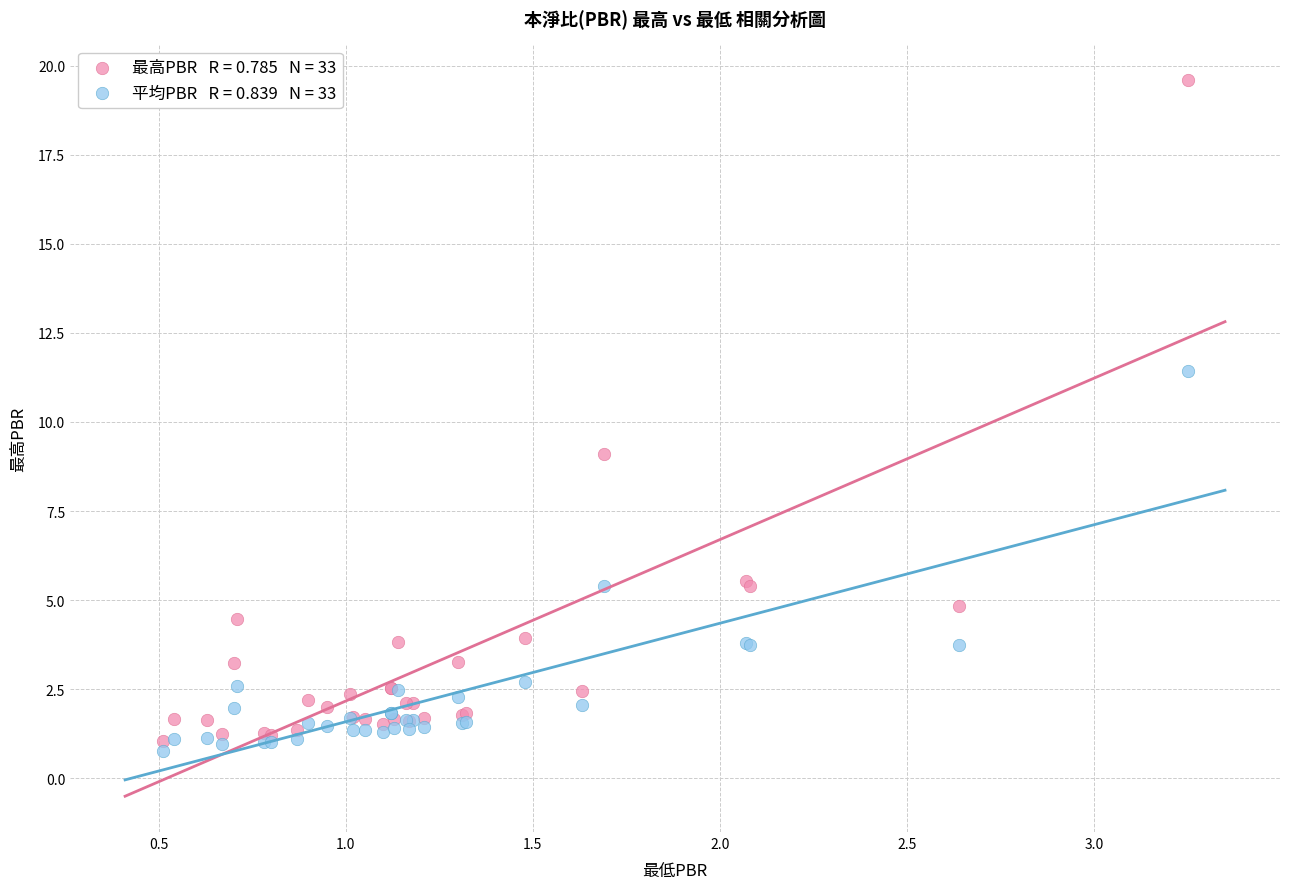

Across all series, what Y value is closest to 10?

9.1